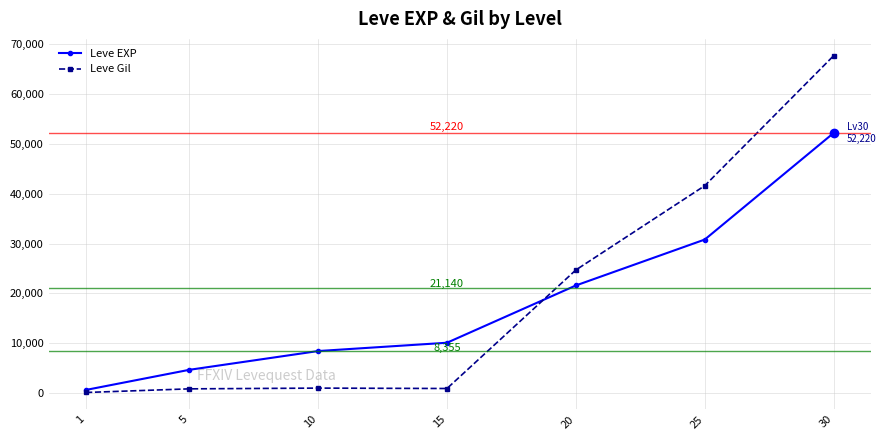

True or false: Leve EXP has more than 2 points higher than both neighbors.

False